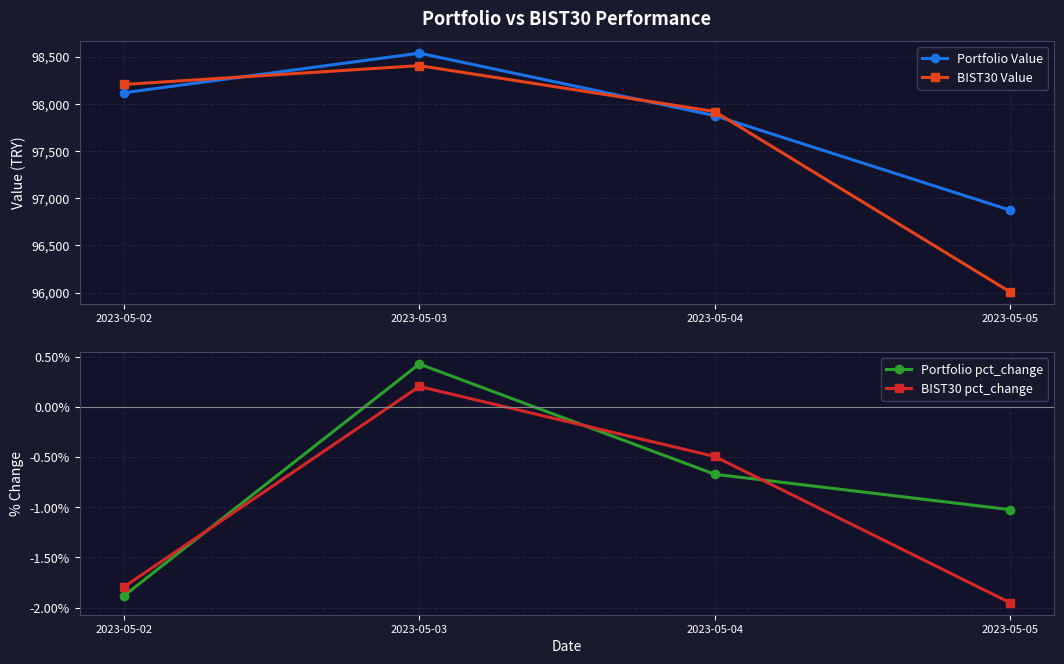

Does the chart have visible grid lines?

Yes